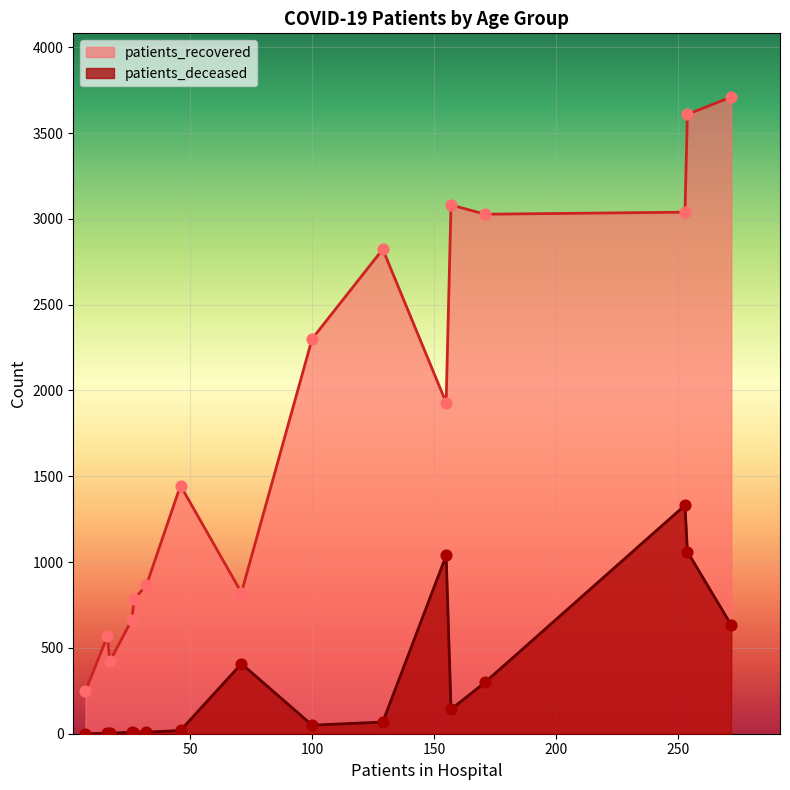

Which series has the largest Y range (max minus min)?

patients_recovered